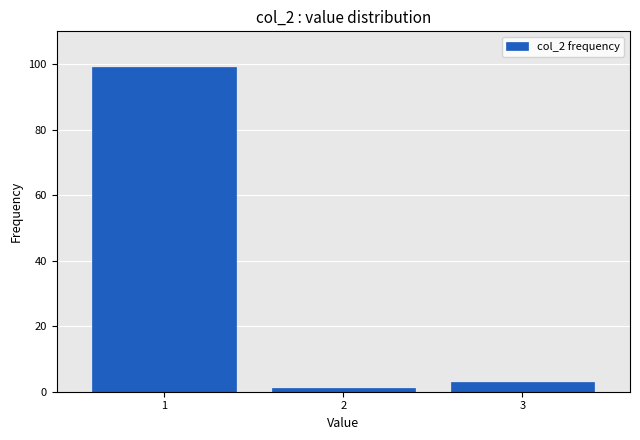

Reading right to left, what are all the values shown in this chart?

3=3	2=1	1=99